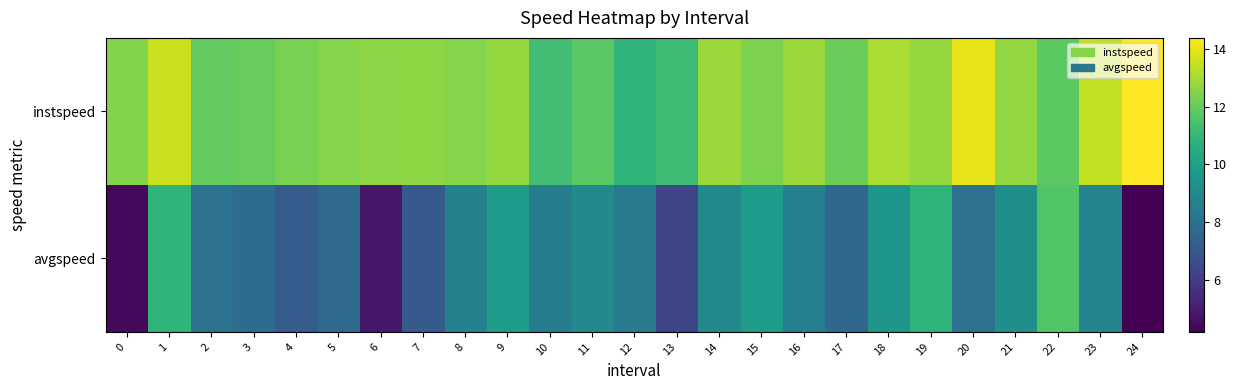

What is the greatest value displayed?

14.4